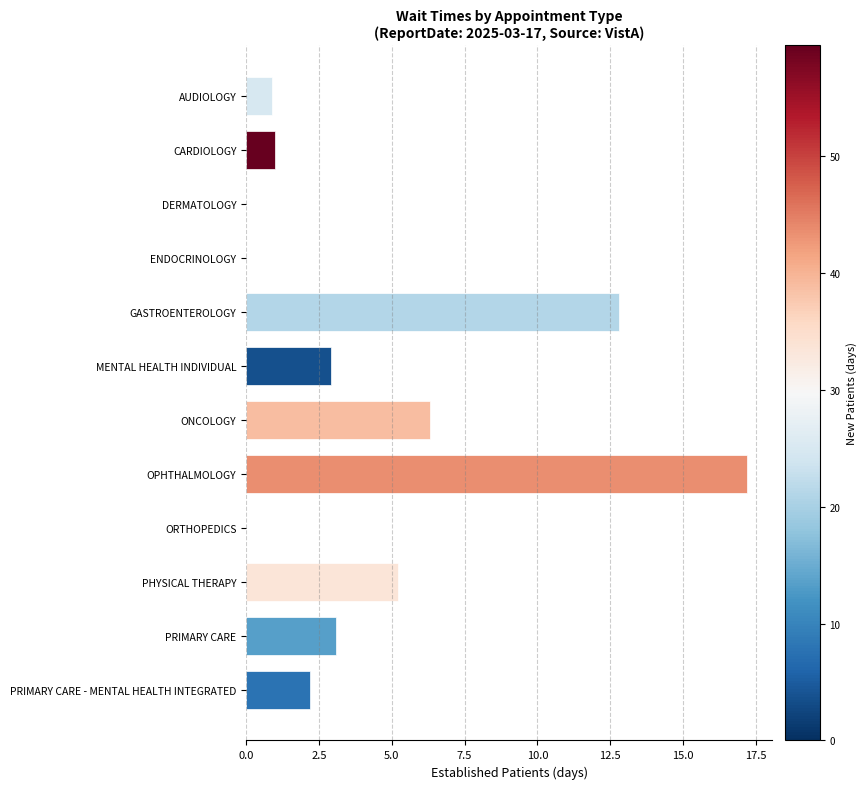

What is the sum of the values at DERMATOLOGY and OPHTHALMOLOGY?

17.2